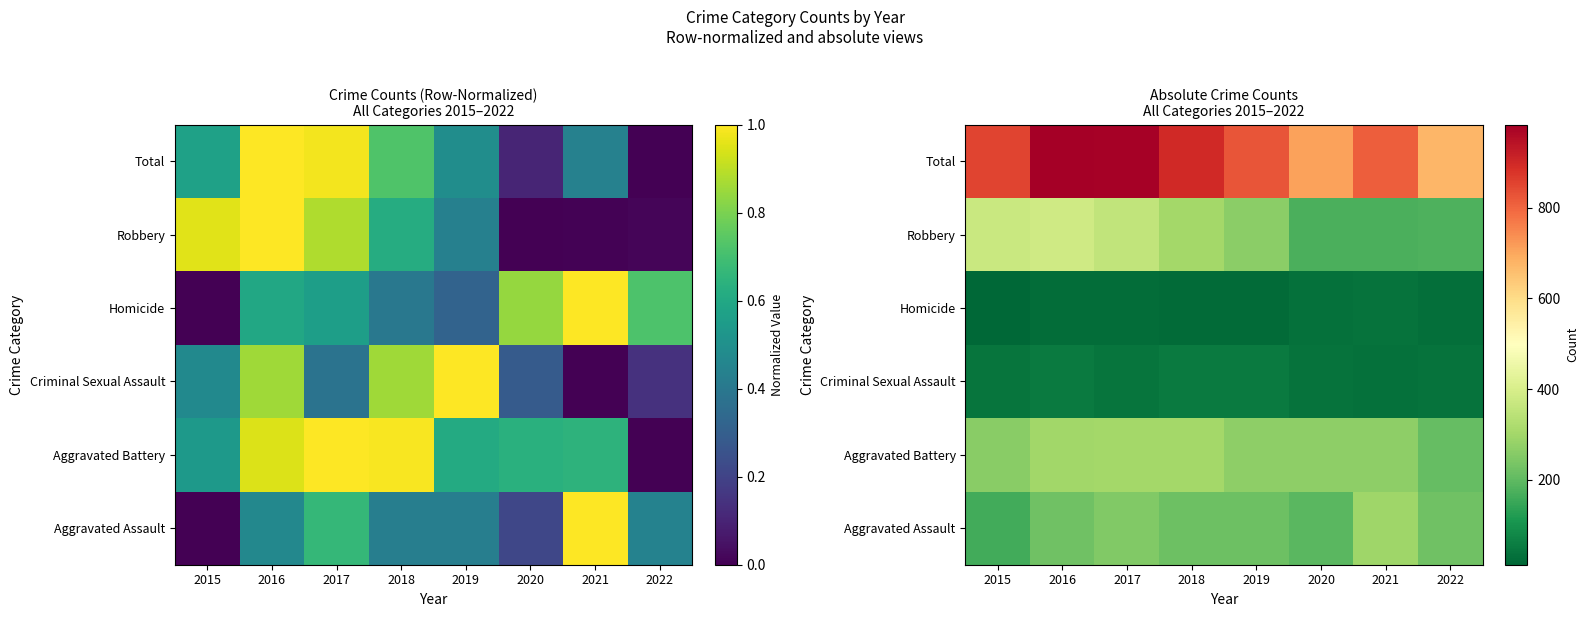

Count the number of data series in this chart.

6